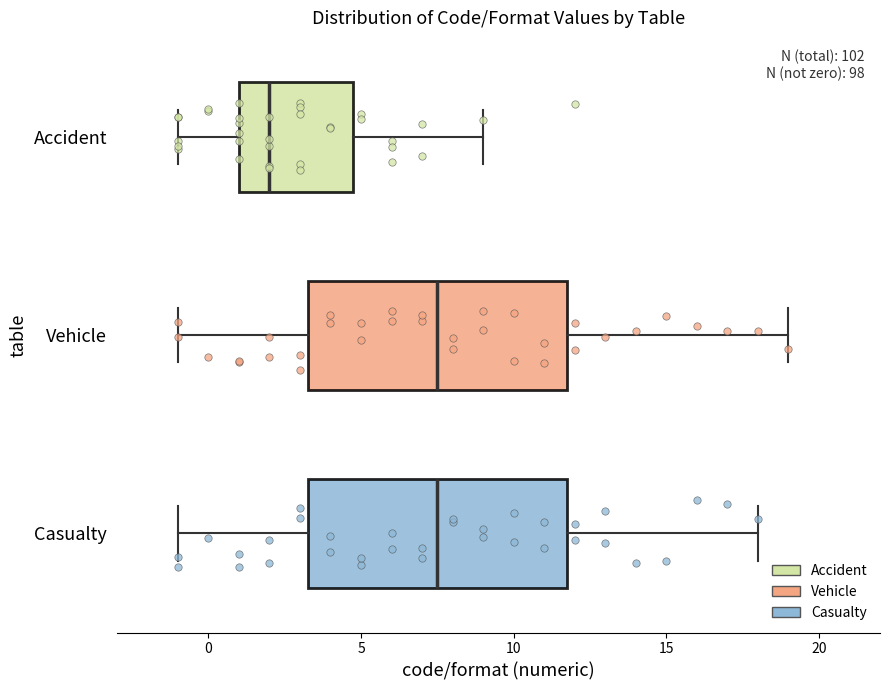

Reading bottom to top, transcribe this box plot: for each box, give where its median line is, the range the box spans, and where its two whiskers end, as read against the x-axis. The values are not printed on the chart, so give them approximately, as read against the axis.

Casualty: median 7.5, box 3.5 to 12.0, whiskers -1.0 to 18.0
Vehicle: median 7.5, box 3.5 to 12.0, whiskers -1.0 to 19.0
Accident: median 2.0, box 1.0 to 5.0, whiskers -1.0 to 9.0